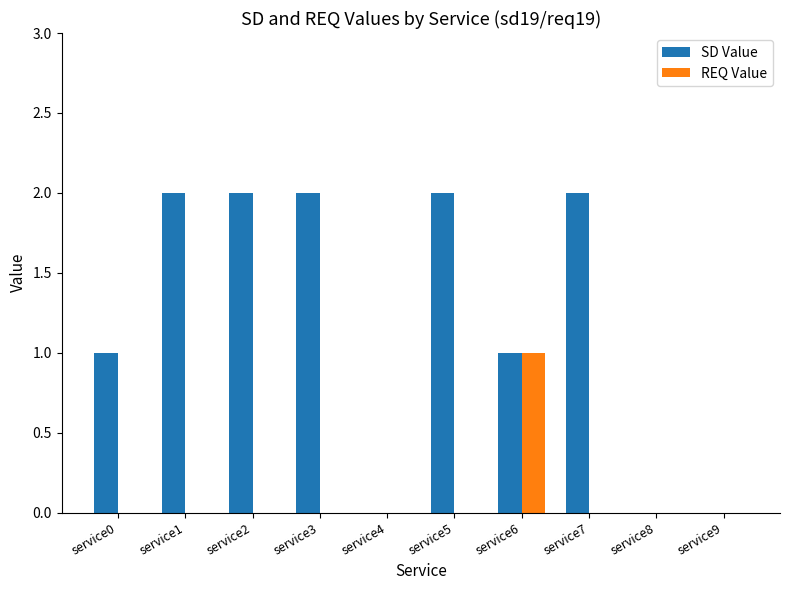

Reading left to right, what are all the values shown in this chart?

SD Value: 1	2	2	2	0	2	1	2	0	0
REQ Value: 0	0	0	0	0	0	1	0	0	0